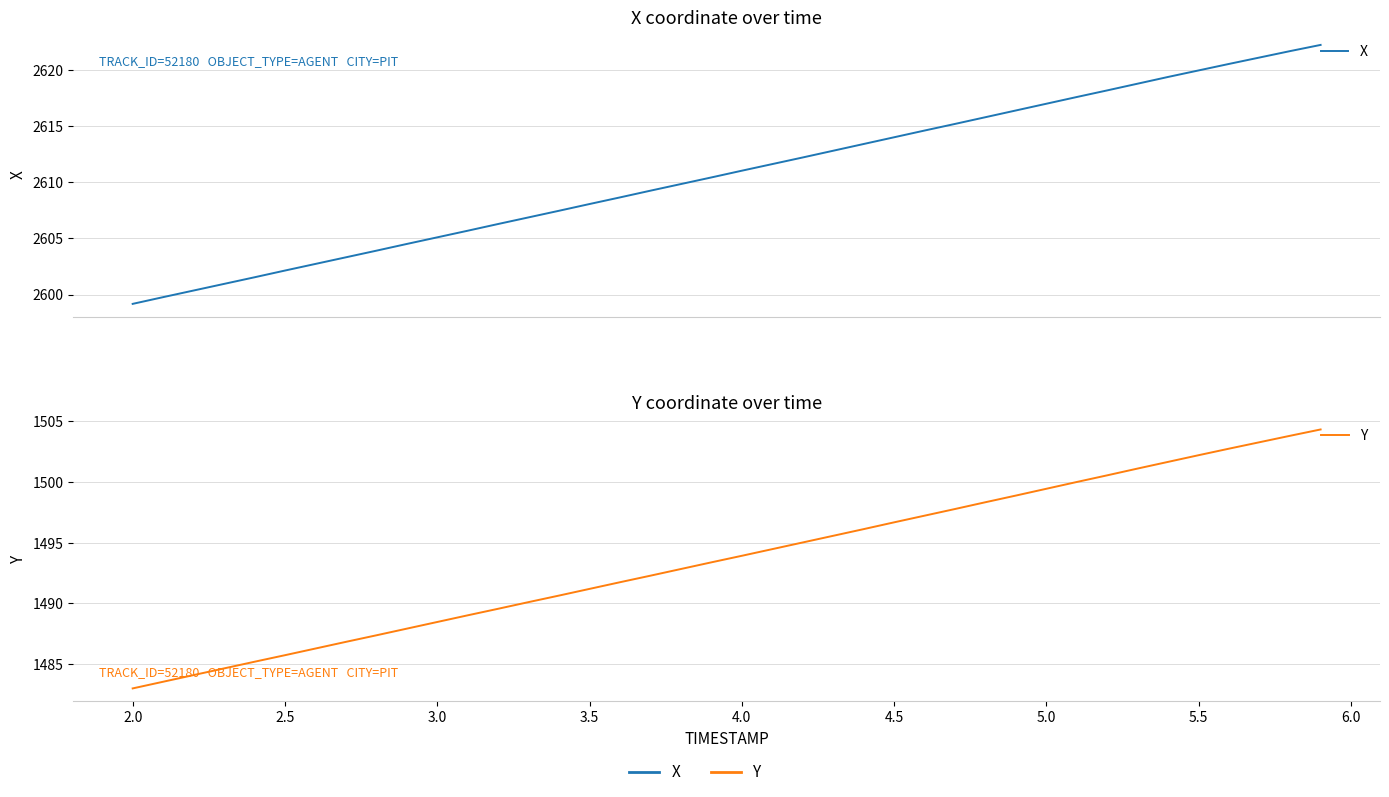

The Y series shows 2163.1 at 33. True or false?

False